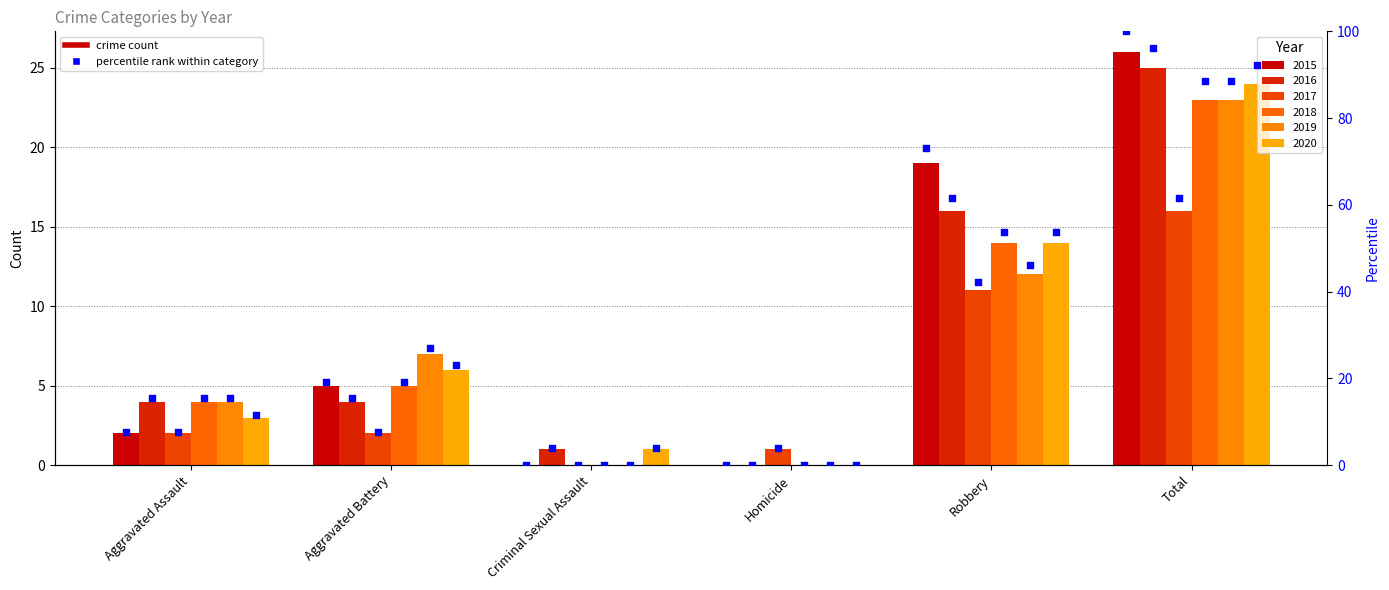

Which series reaches the maximum Y coordinate?

2015